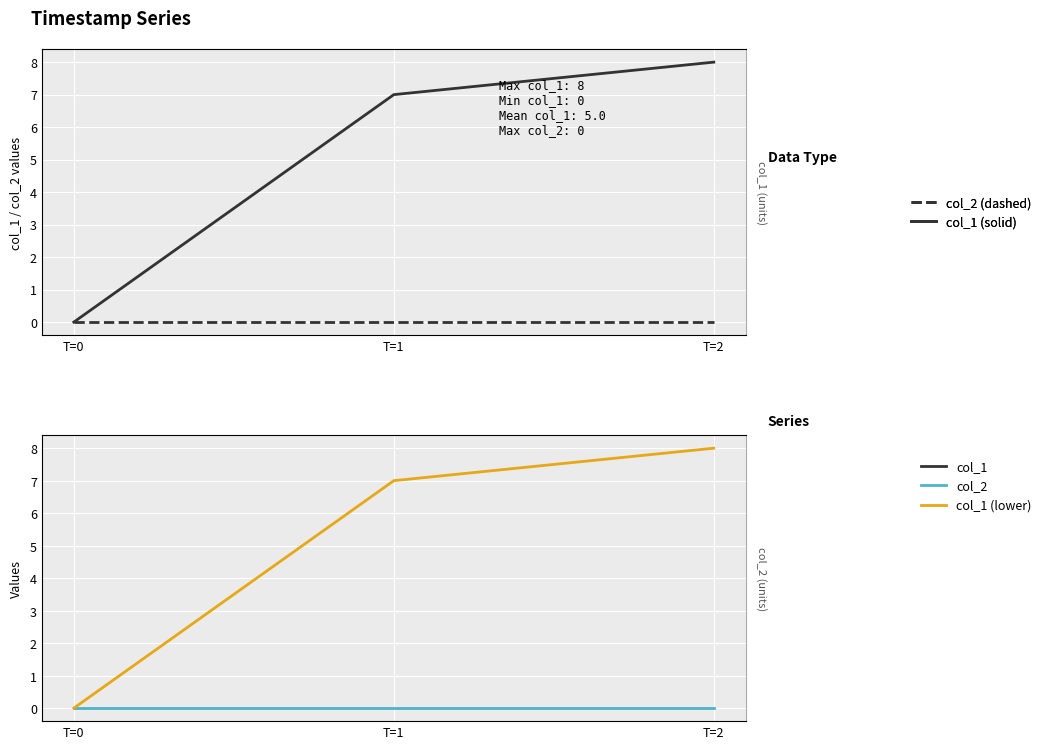

Is this an area chart (filled region under the line)?

No